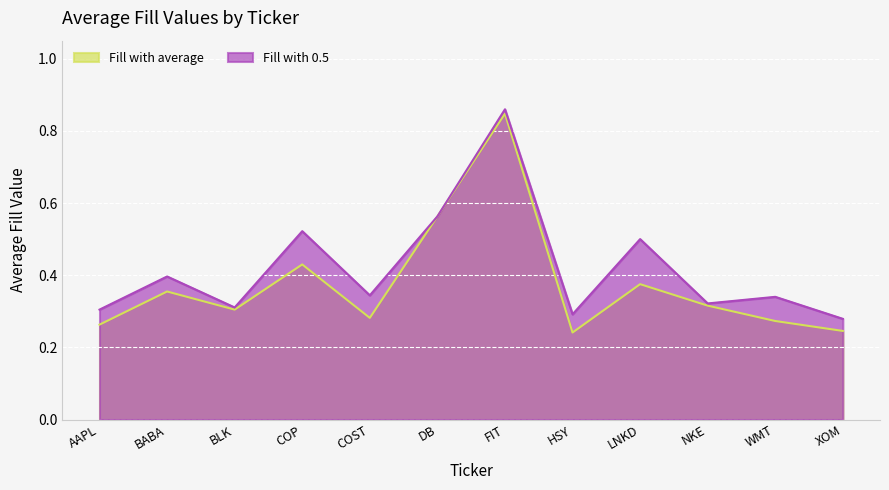

What is the difference between the maximum and minimum values in the Fill with 0.5 series?

0.6